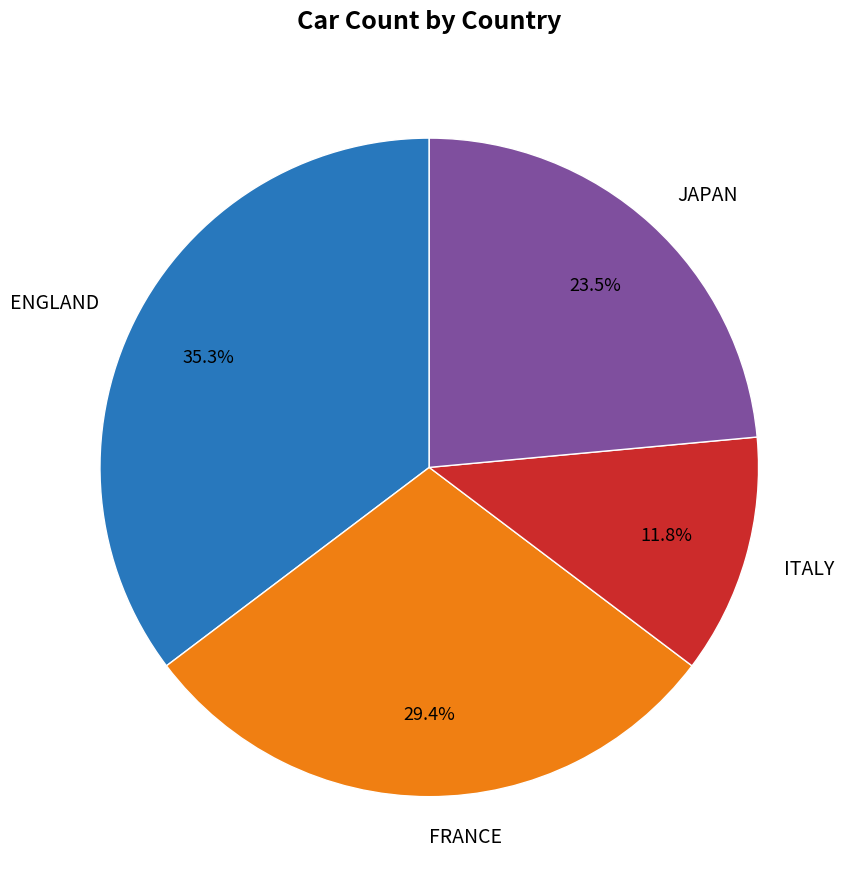

How many segments does this pie chart have?

4